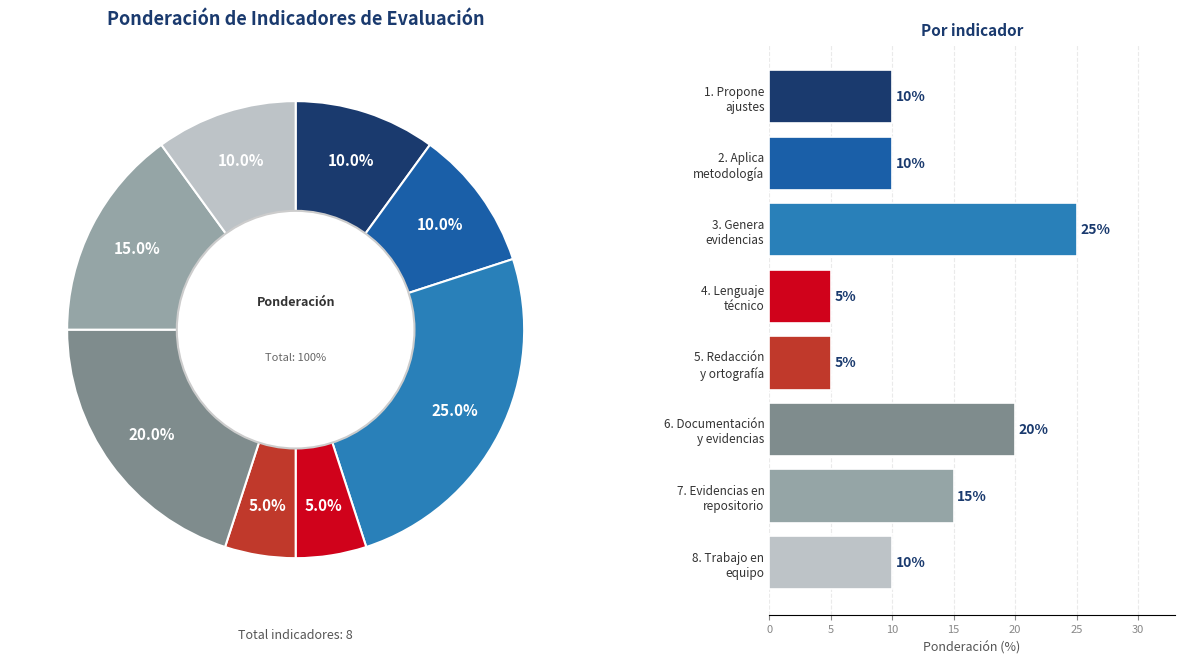

Combined, do 3. Genera evidencias and 7. Evidencias en repositorio account for over 50%?

No